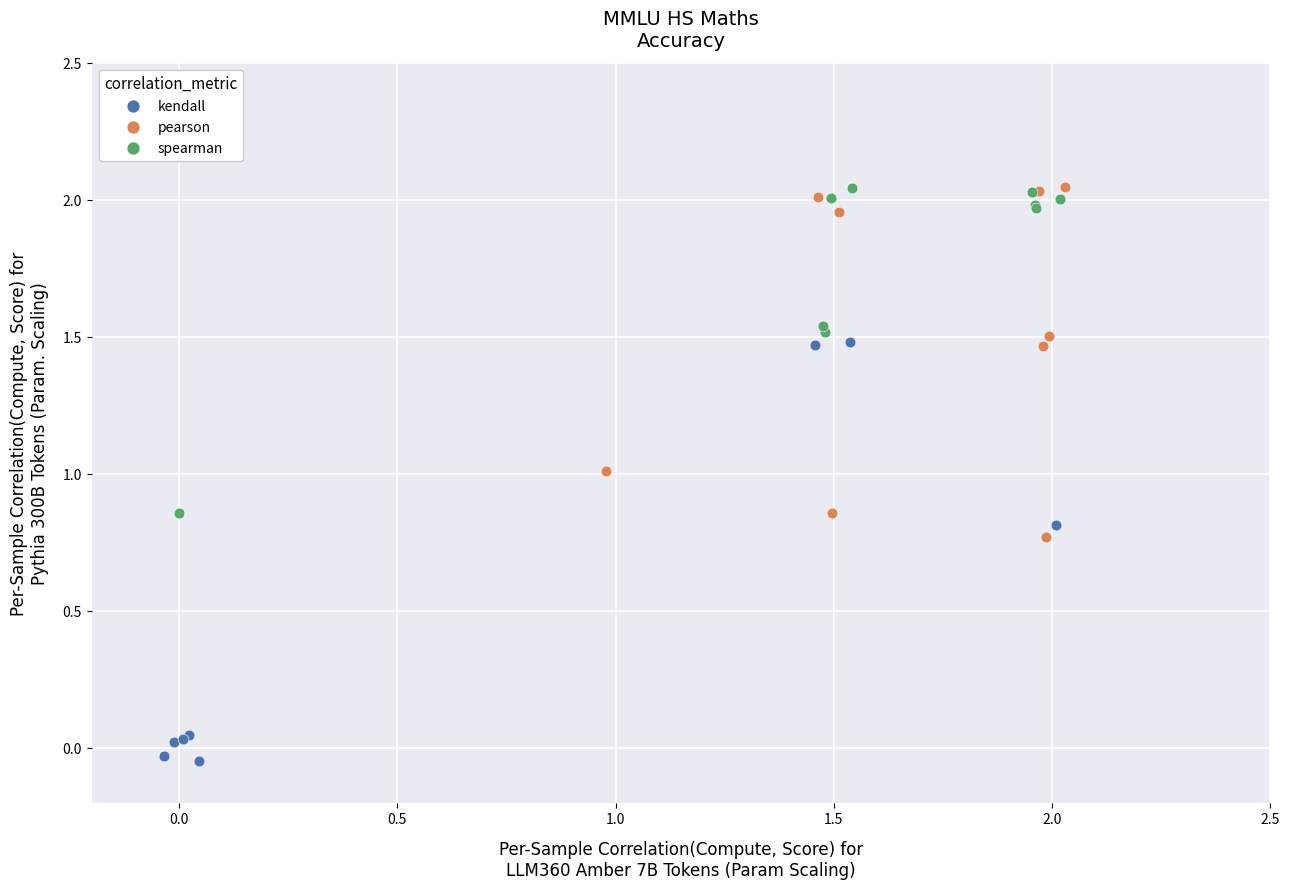

Which series contains the lowest Y value?

kendall